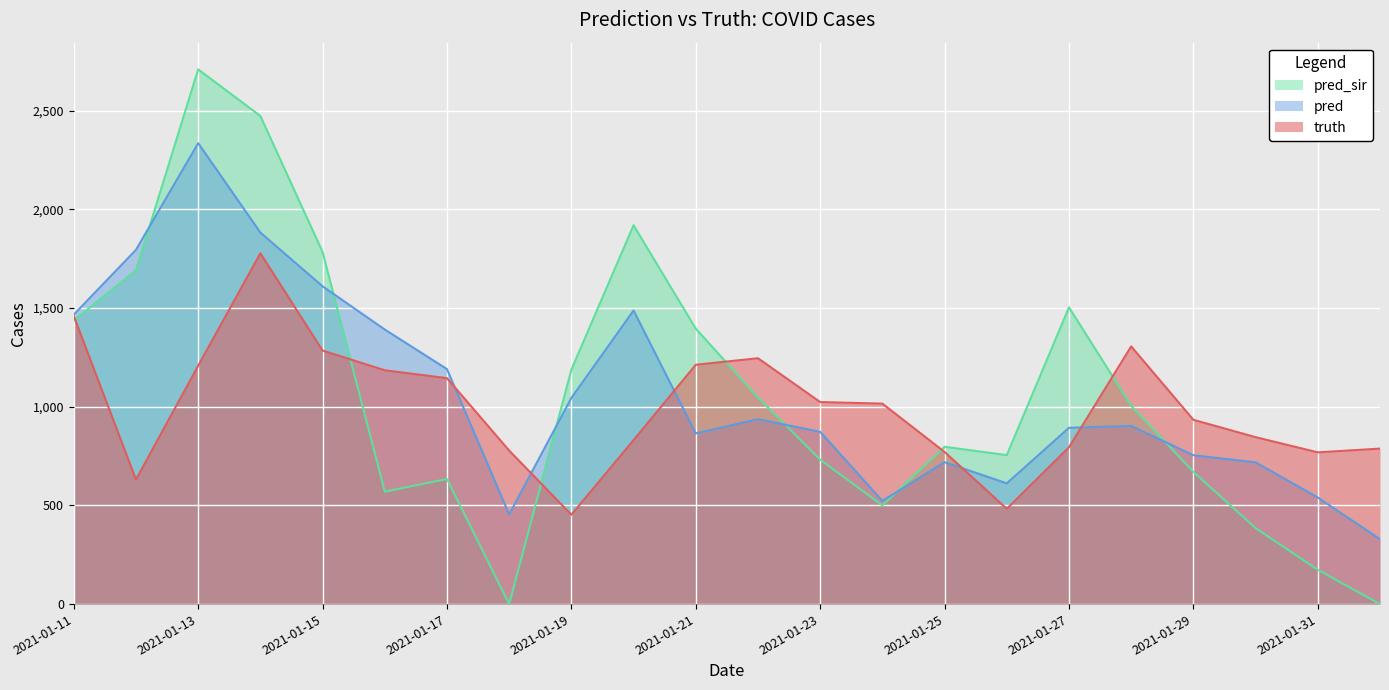

Which series changed the most between 2021-01-24 and 2021-01-28?

pred_sir